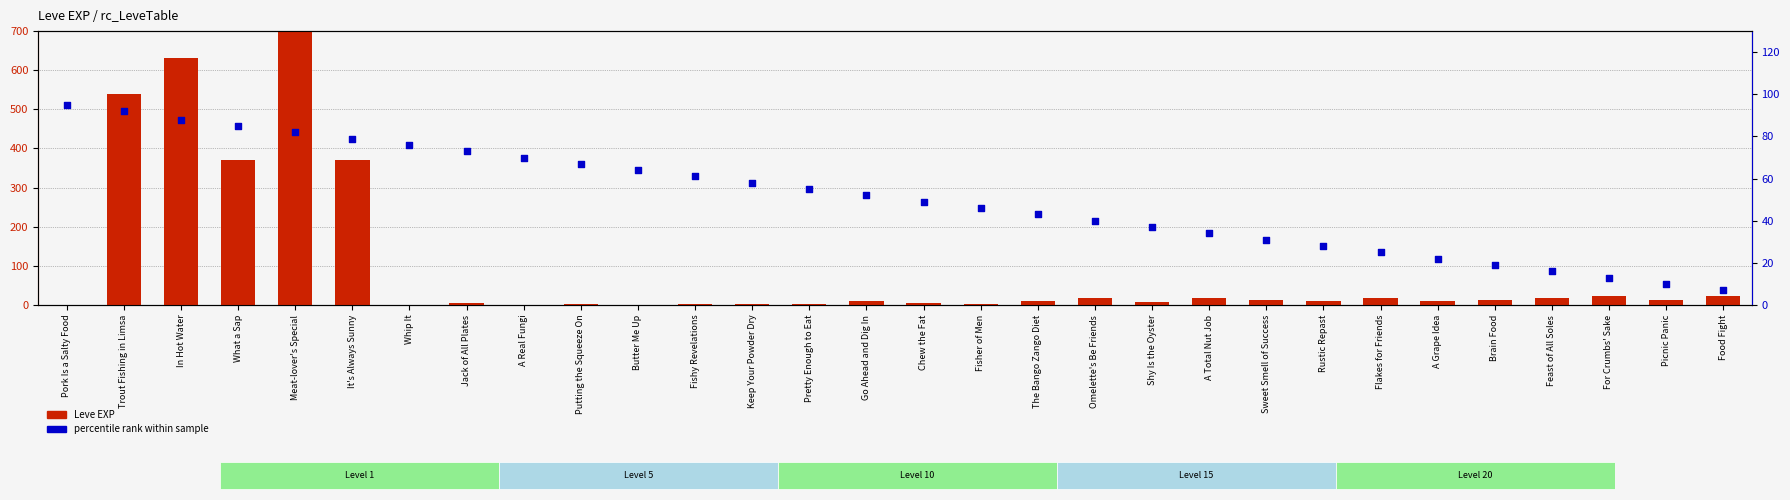

Which series has the widest spread of Y values?

Leve EXP